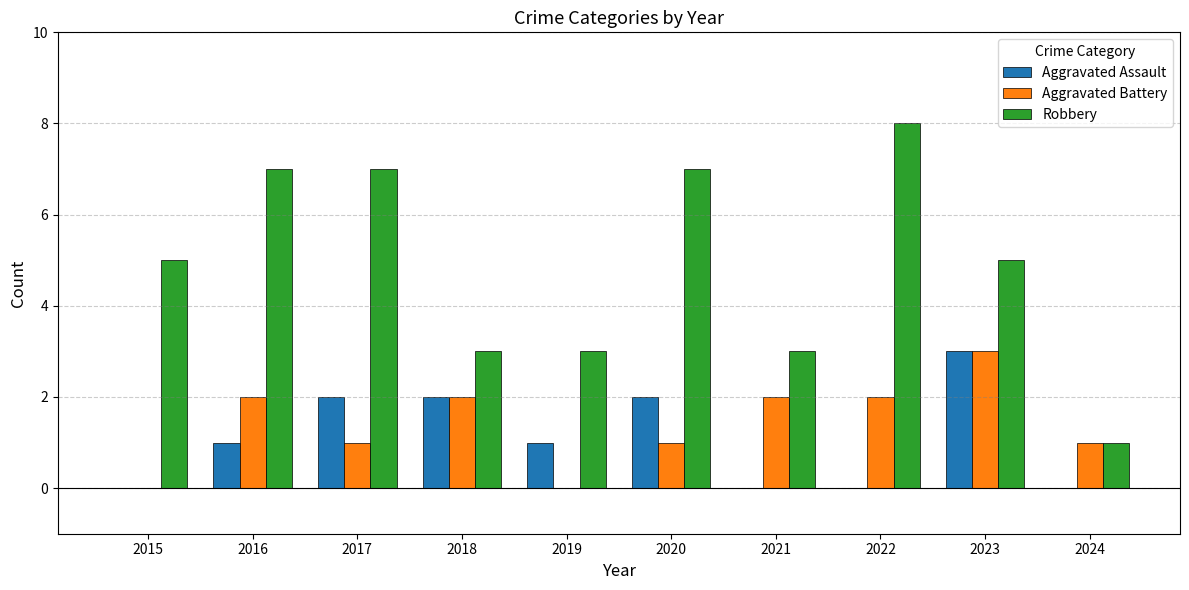

The value of Robbery at 2017 is 10. True or false?

False